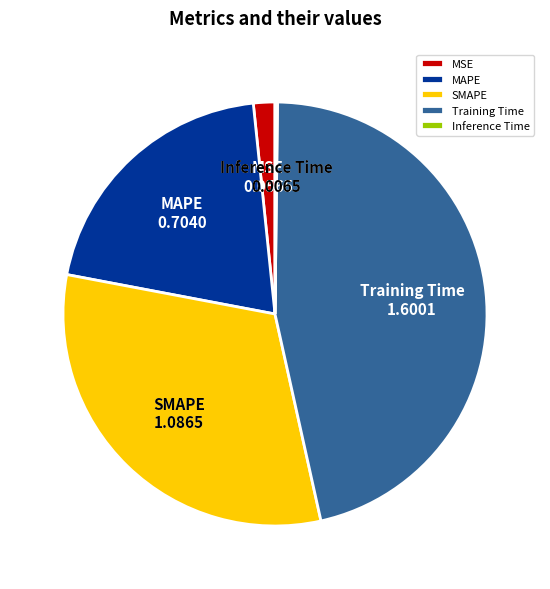

Do MSE and SMAPE together represent more than half of the pie?

No